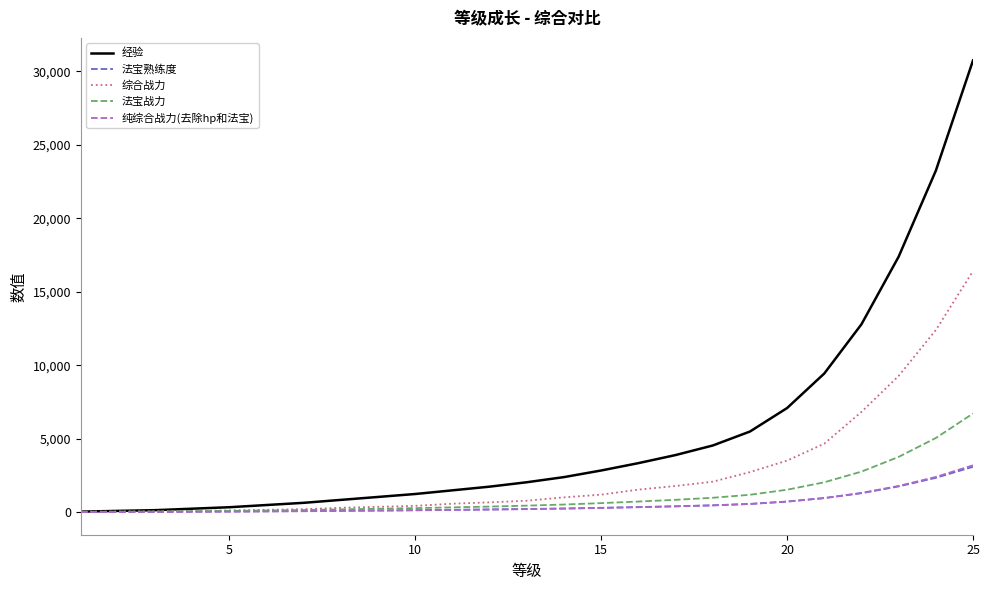

Which series has the largest range (max minus min)?

经验